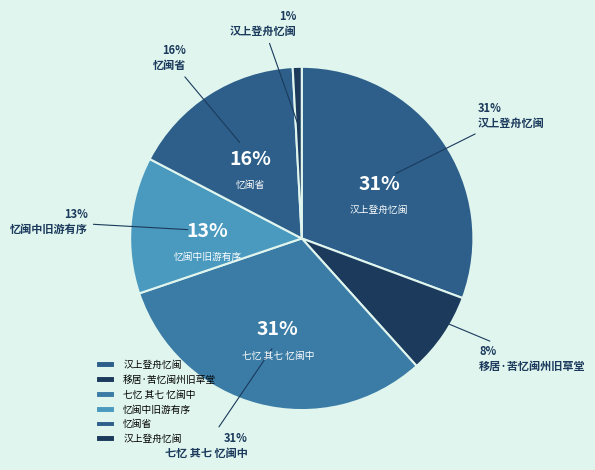

Rank the categories by value from lowest to highest.

汉上登舟忆闽, 移居·苦忆闽州旧草堂, 忆闽中旧游有序, 忆闽省, 汉上登舟忆闽, 七忆 其七 忆闽中